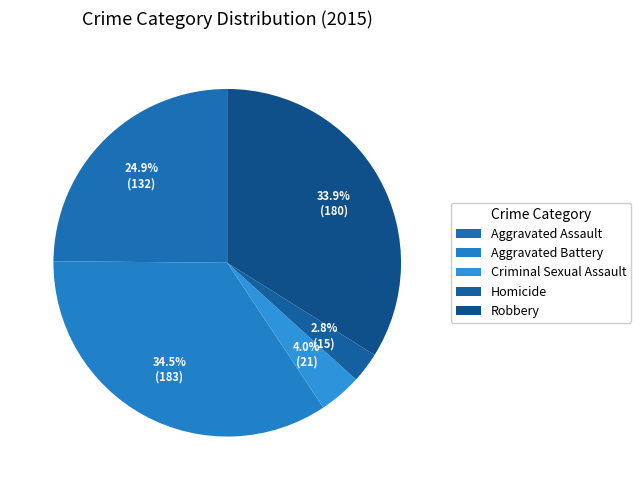

To the nearest percent, what is the difference between the largest and smallest slice percentages?

32%